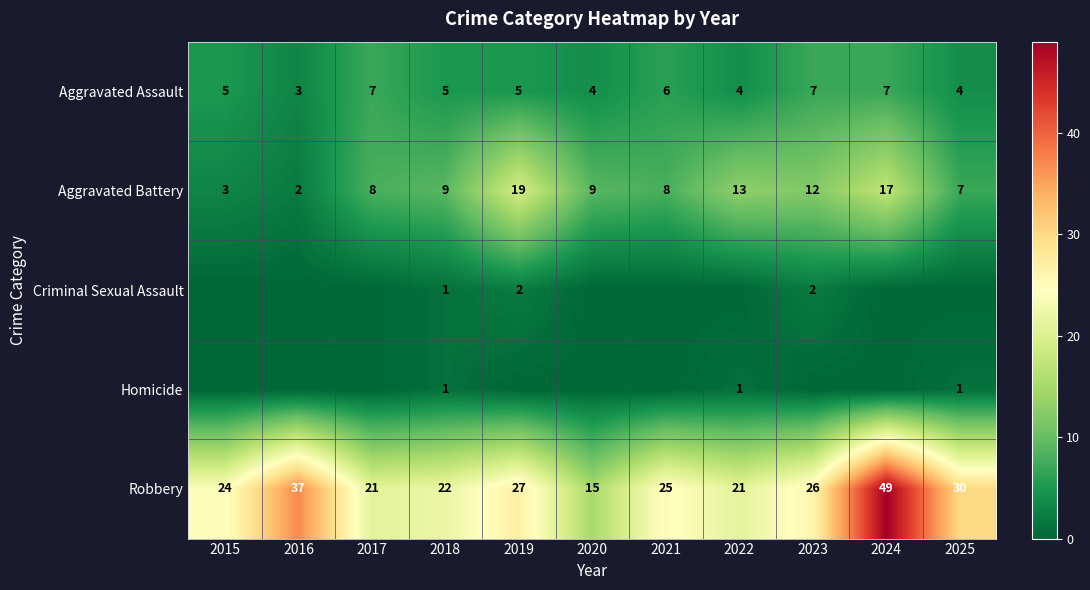

Is the value of Robbery at 2022 greater than the value of Aggravated Battery at 2015?

Yes